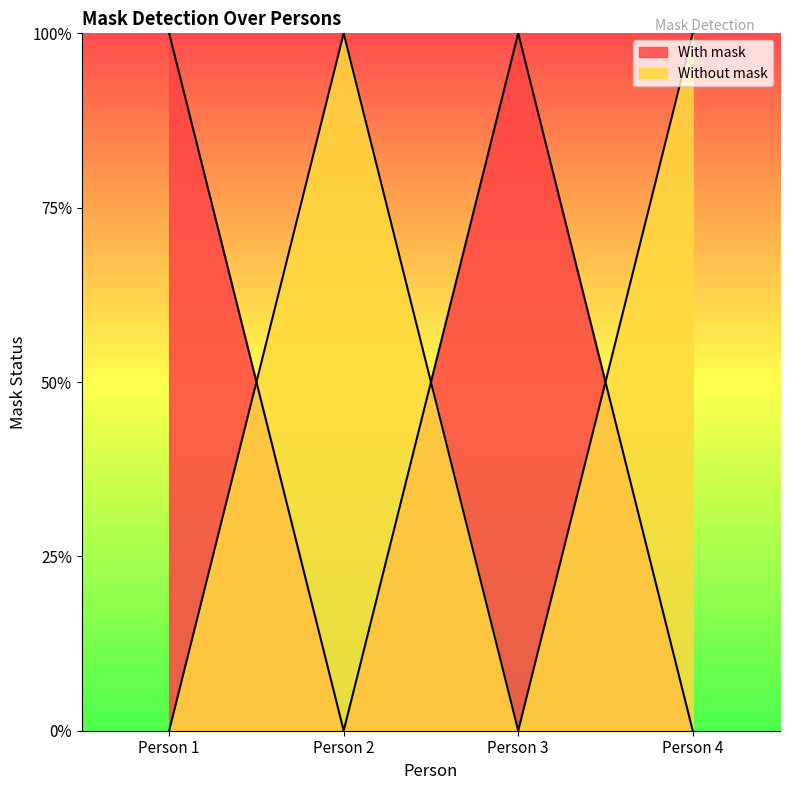

In With mask, how many points are lower than both neighbors (excluding endpoints)?

1